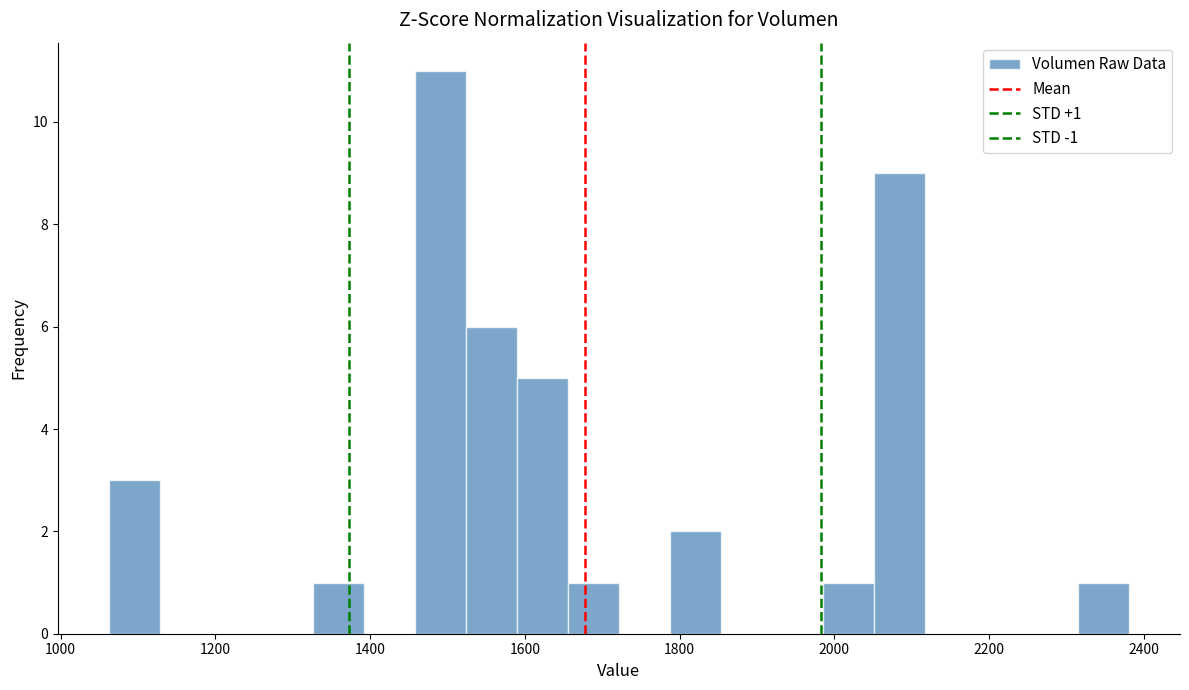

Around what value on the x-axis is the tallest bar? Give the approximate position of its centre, as read against the axis.

1500